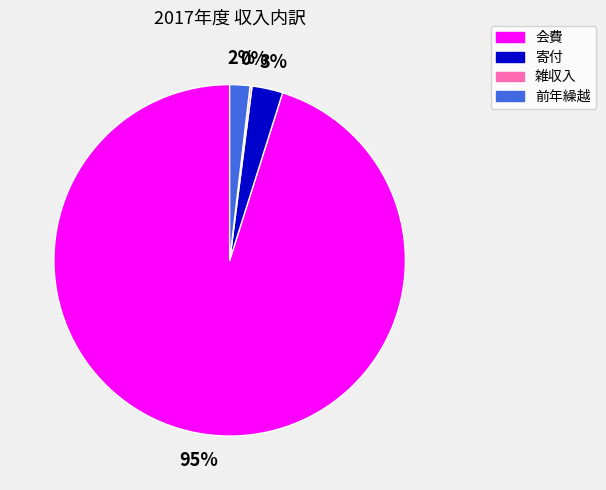

Combined, do 寄付 and 前年繰越 account for over 50%?

No